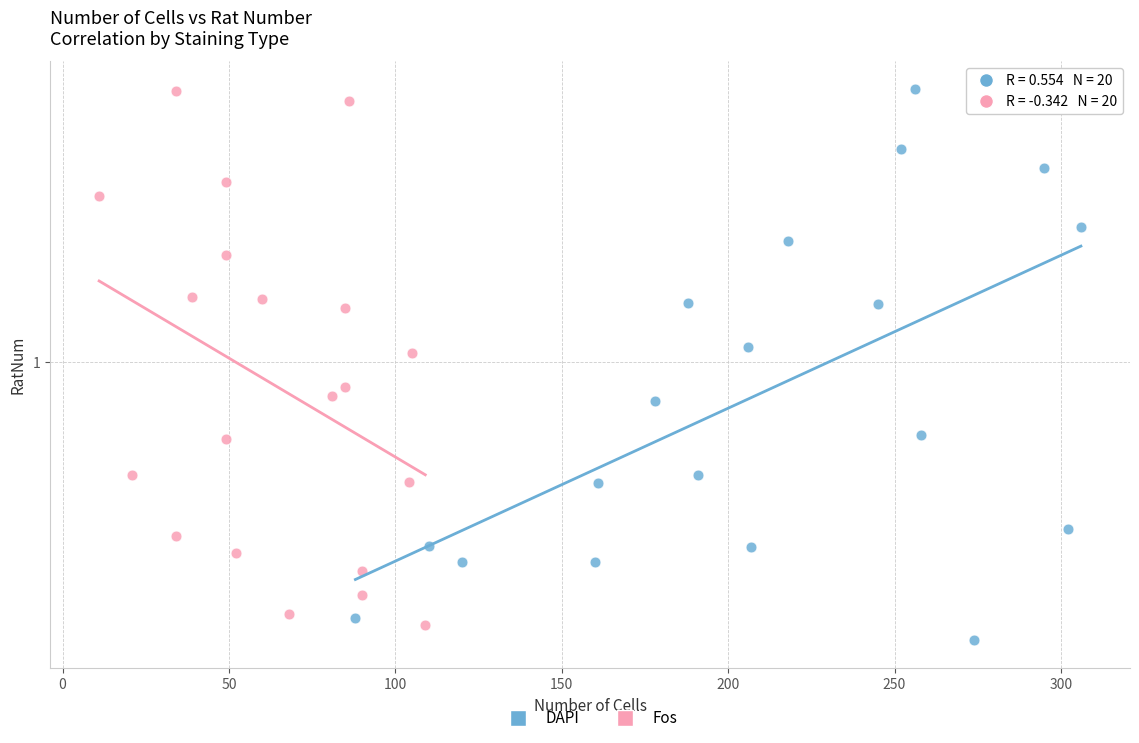

Which series contains the lowest Y value?

DAPI